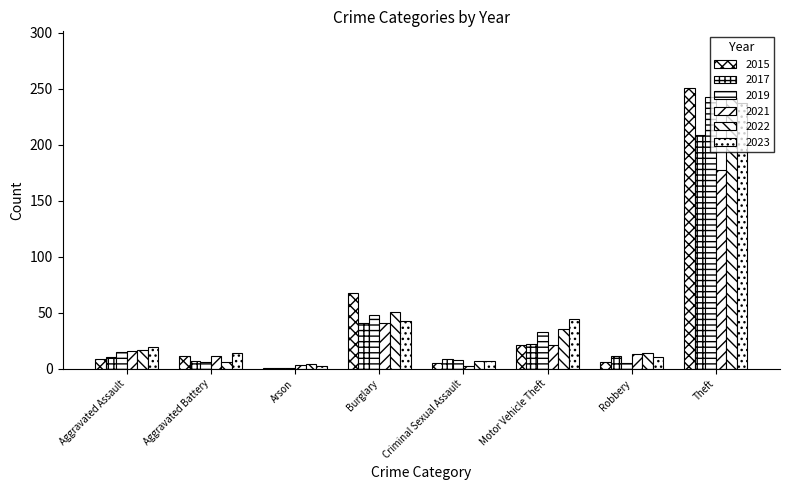

What is the difference between the 2015 values at Burglary and Criminal Sexual Assault?

63